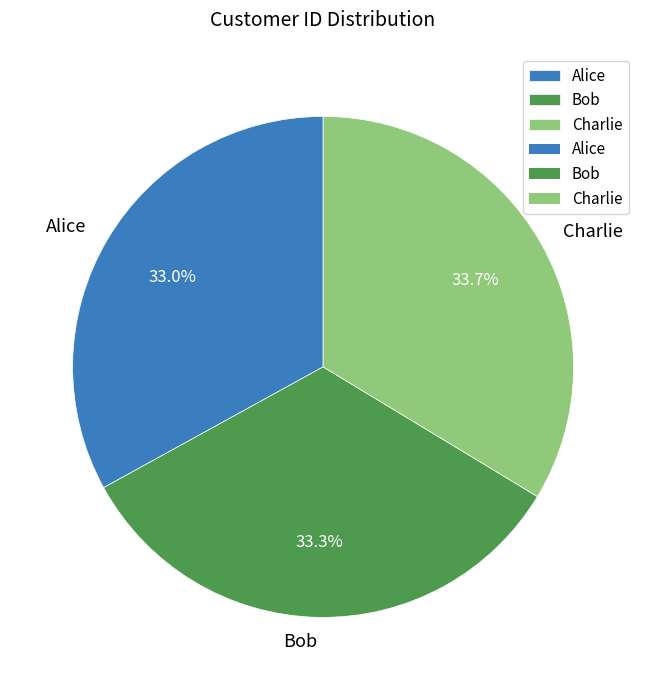

Between Alice and Charlie, which is larger?

Charlie